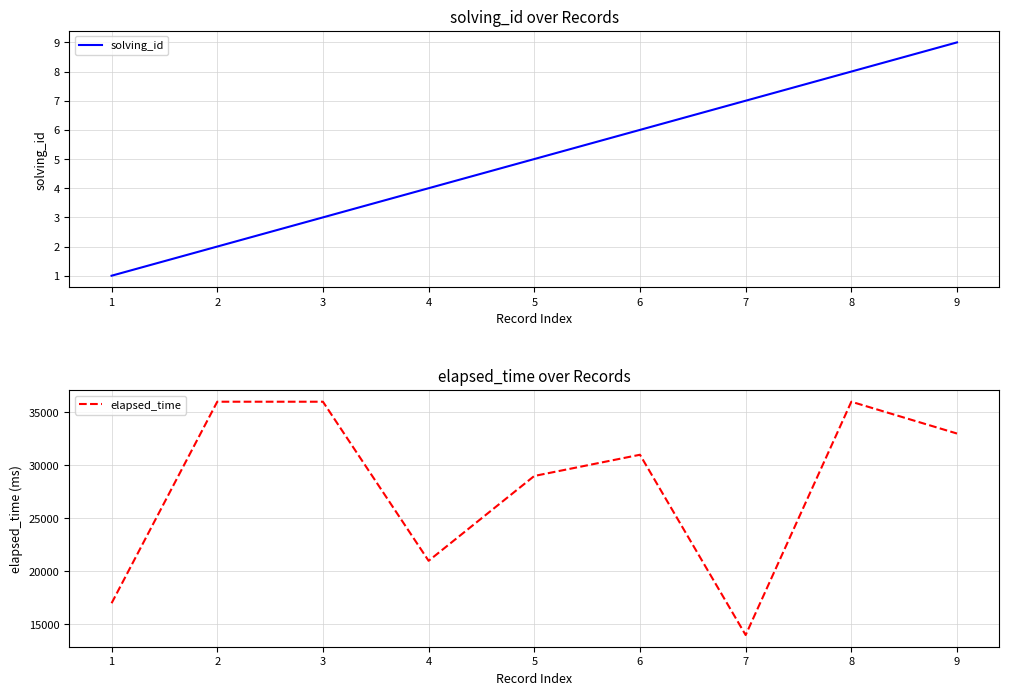

What is the greatest value displayed?

36000